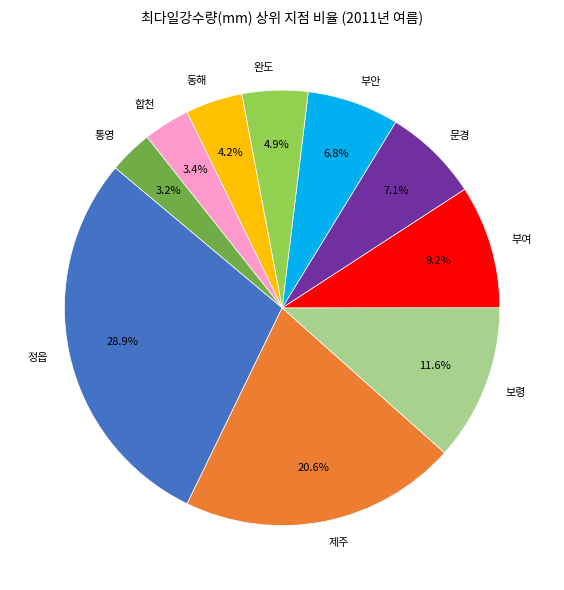

To the nearest percent, what is the average slice percentage?

10%